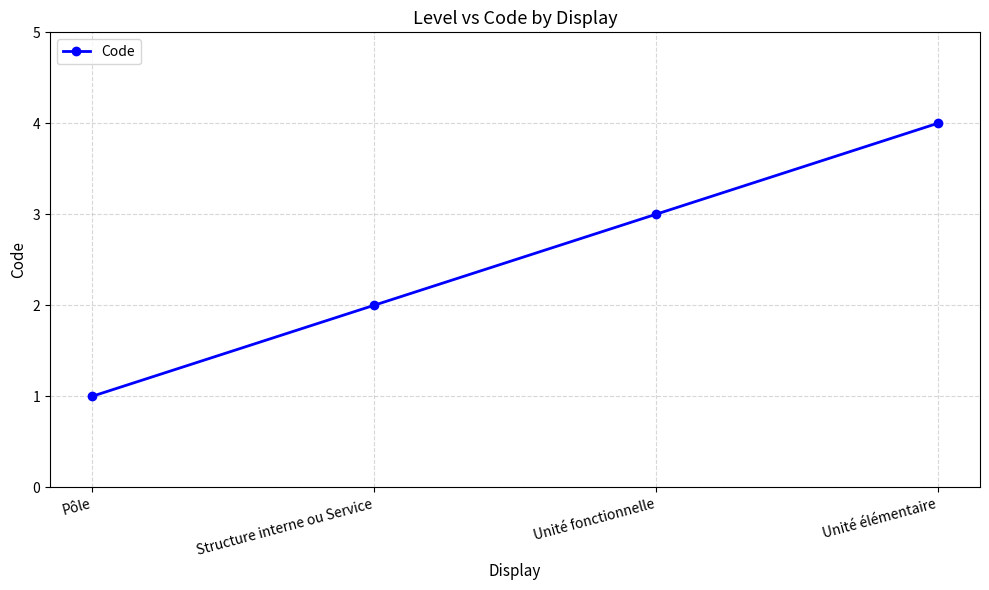

What is the sum of all values?

10